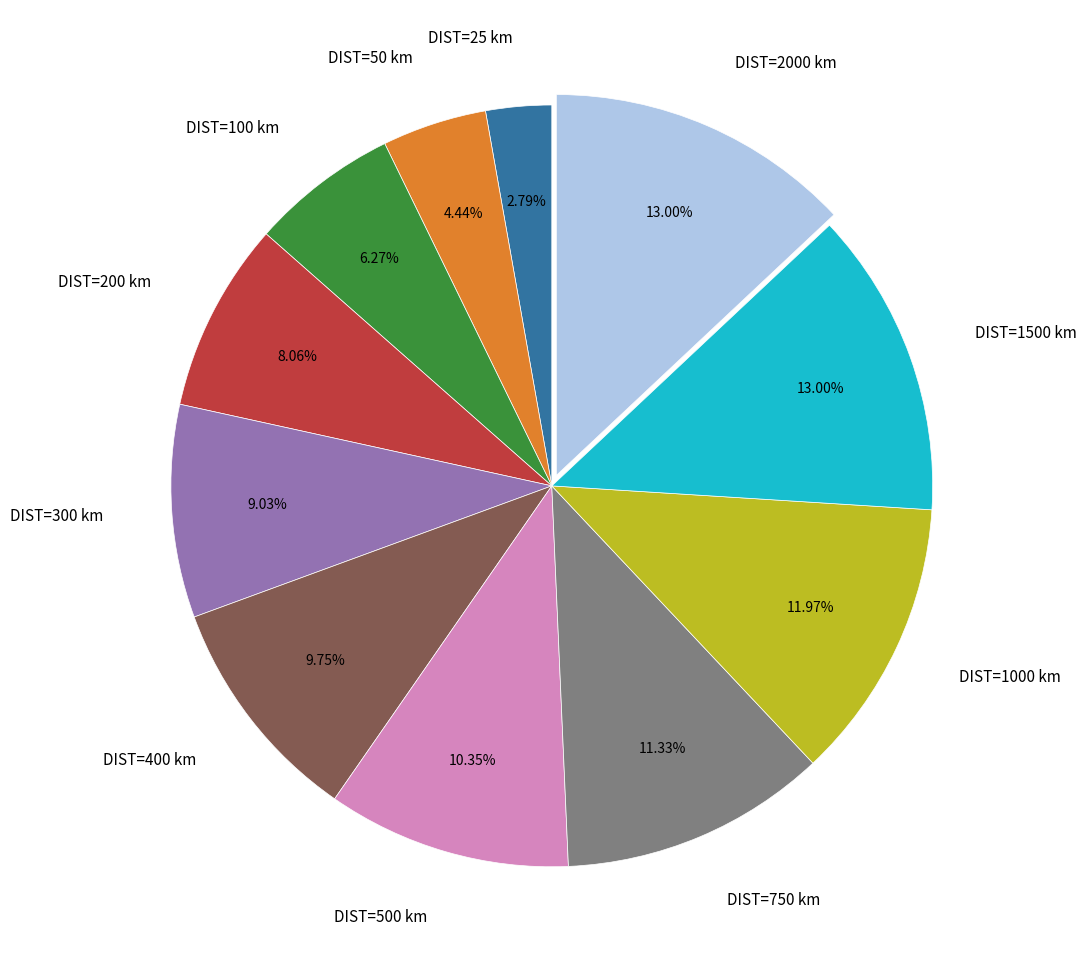

Approximately how many times larger is the value at DIST=1000 km compared to DIST=100 km?

1.9